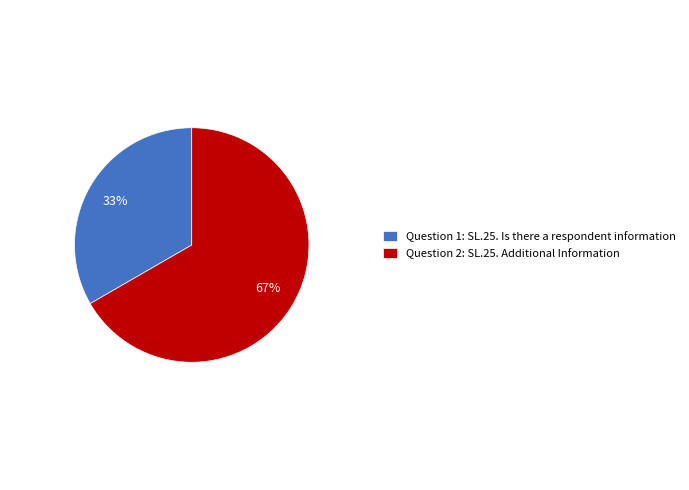

Which slice is the smallest?

Question 1: SL.25. Is there a respondent information